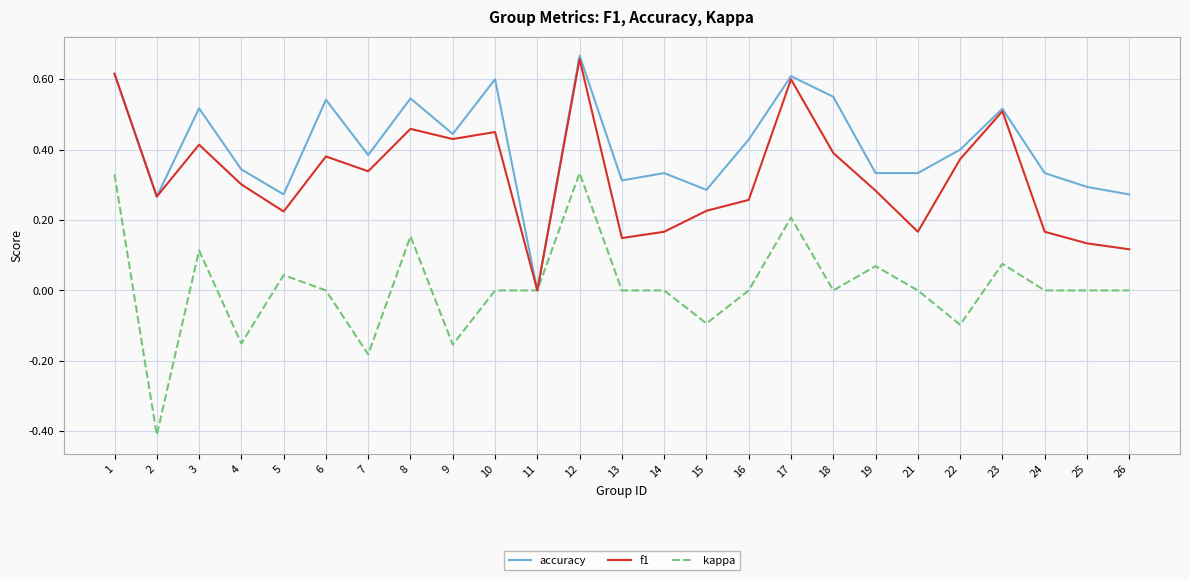

At 8, list the series in order from smallest to largest.

kappa, f1, accuracy